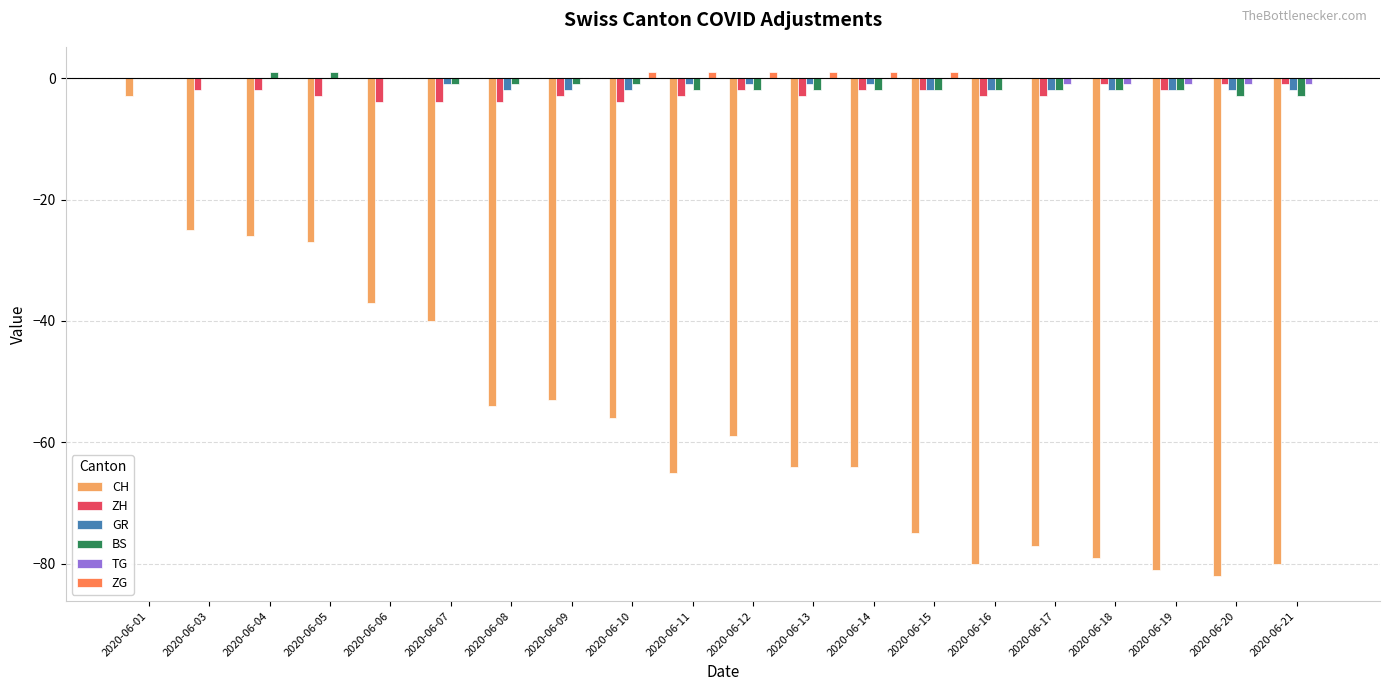

What is the sum of all BS values?

-26